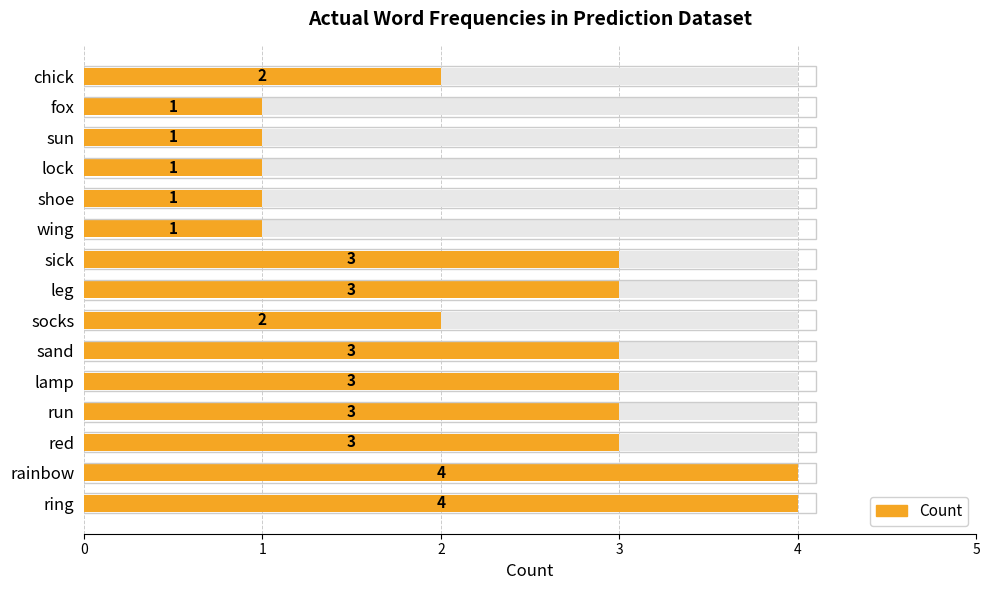

How many values are between 1 and 3?

13